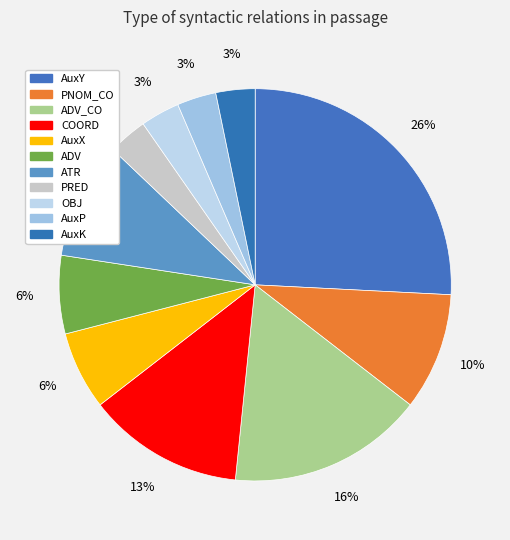

Which category has the smallest portion of the pie?

PRED